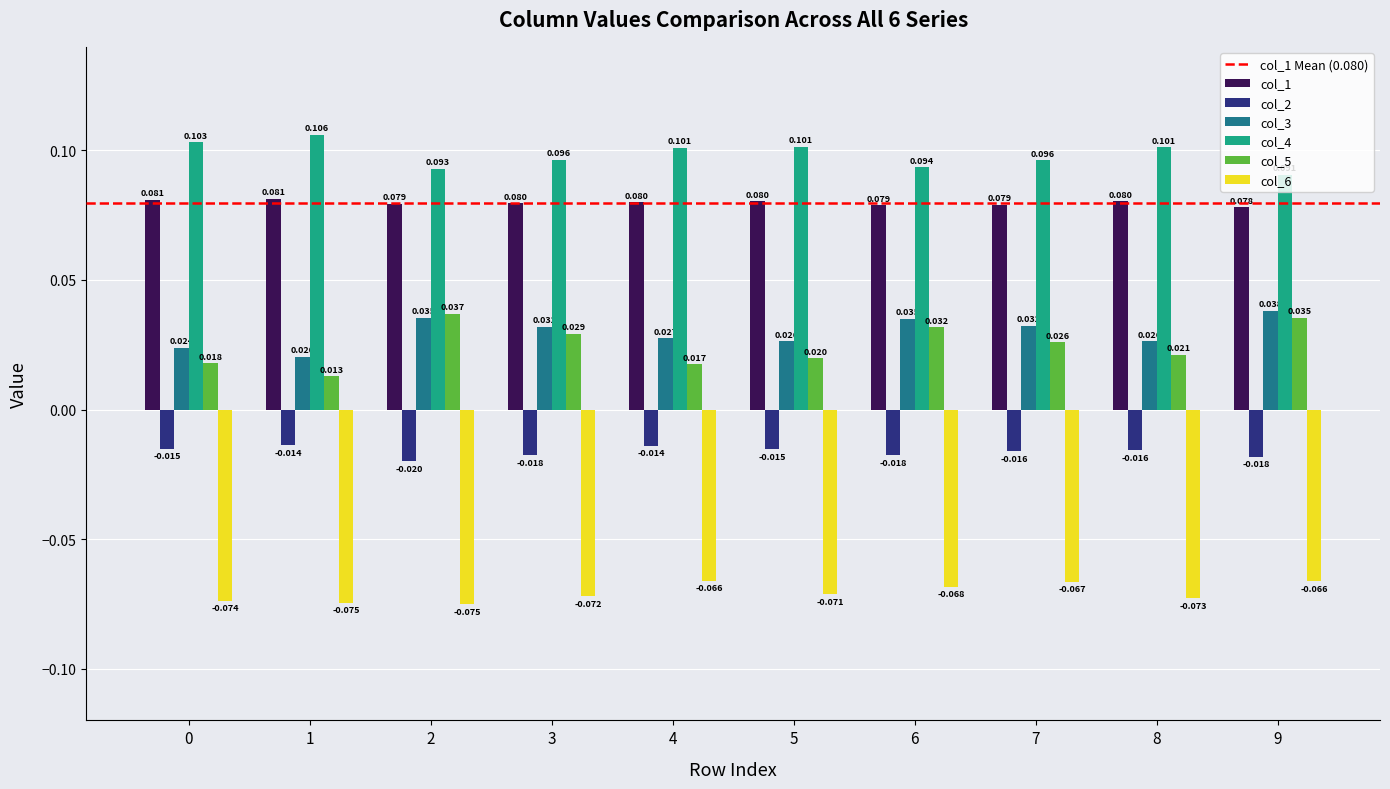

At how many categories does at least one series exceed 0?

10